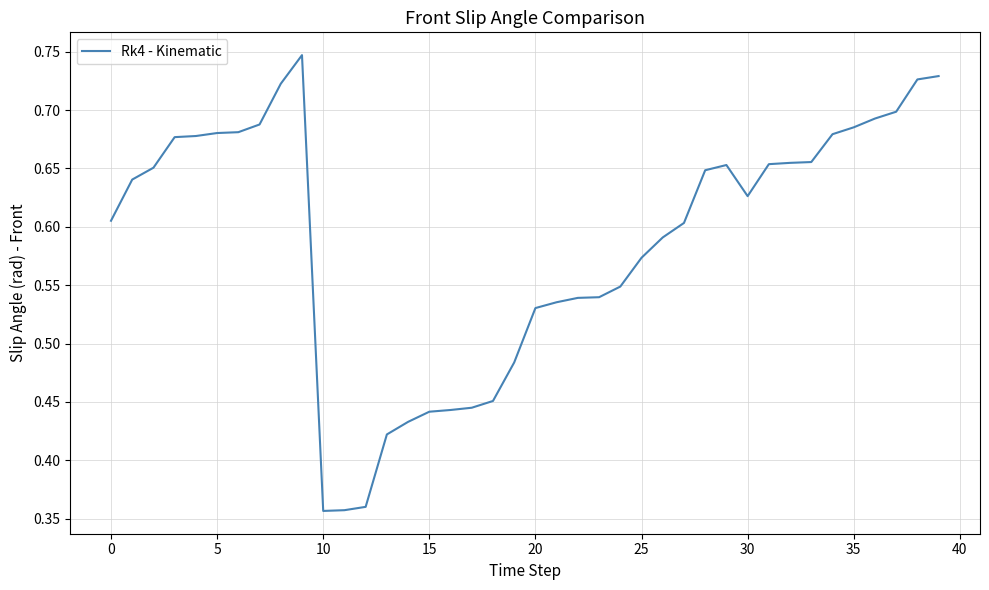

The chart shows a value of 1.0 at 5. True or false?

False